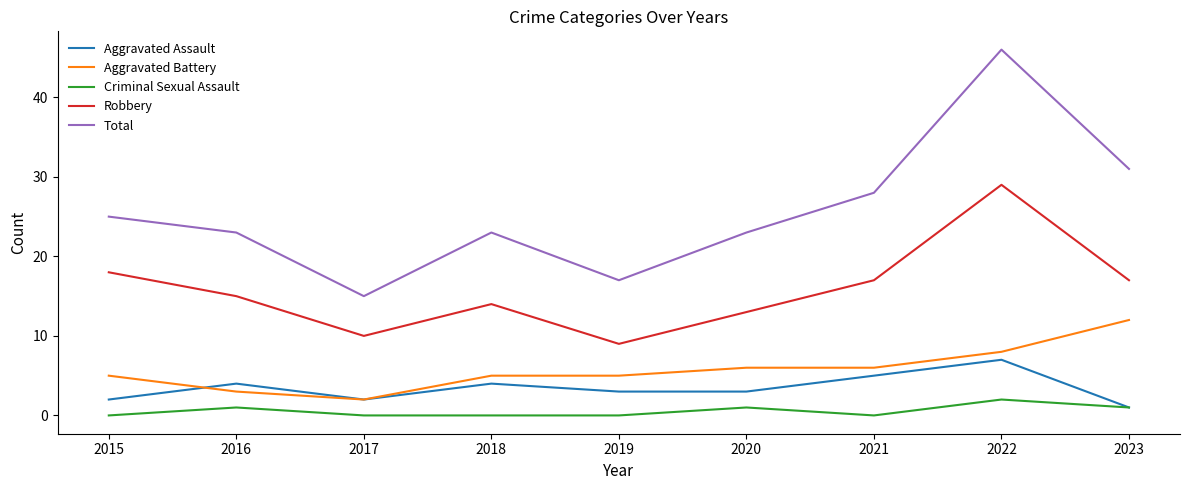

Where is the first local maximum for Criminal Sexual Assault?

2016